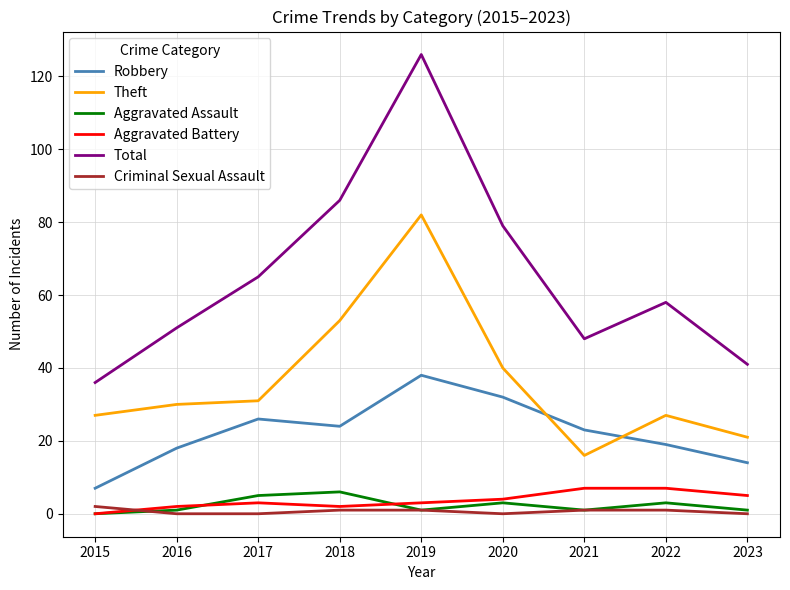

Does the chart display data point markers on the line(s)?

No